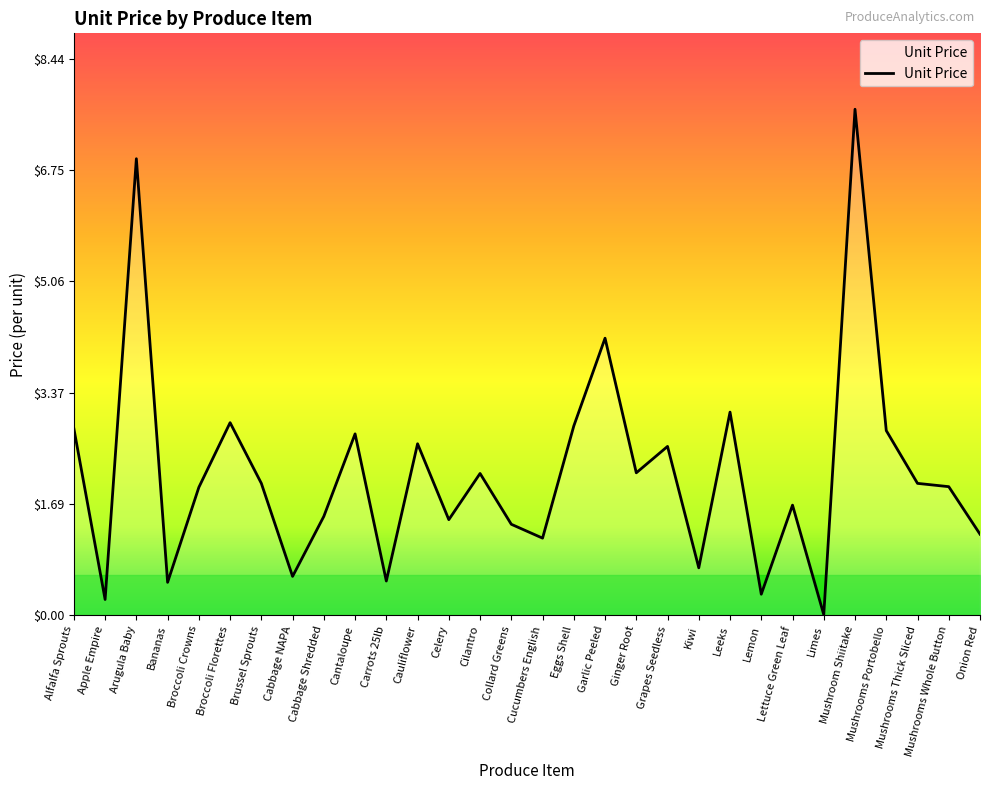

The value at Cantaloupe is 2.8. True or false?

True